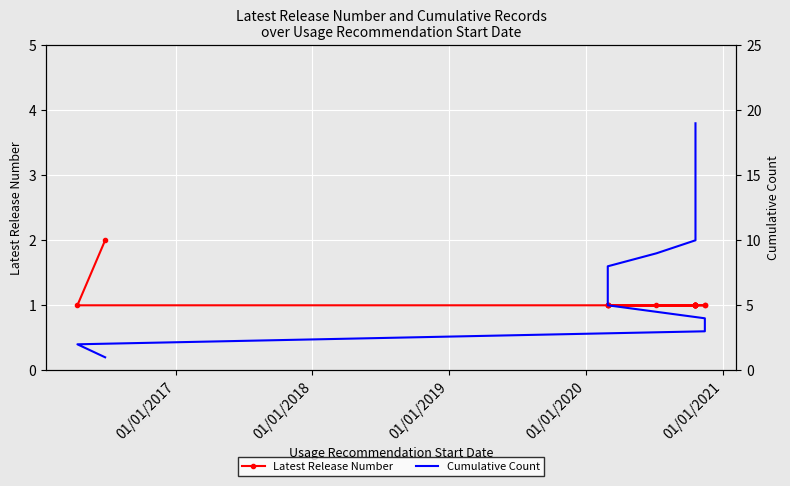

Reading right to left, list all the values displayed in this chart.

Latest Release Number: 1	1	1	1	1	1	1	1	1	1	1	1	1	1	1	1	1	1	2
Cumulative Count: 19	18	17	16	15	14	13	12	11	10	9	8	7	6	5	4	3	2	1